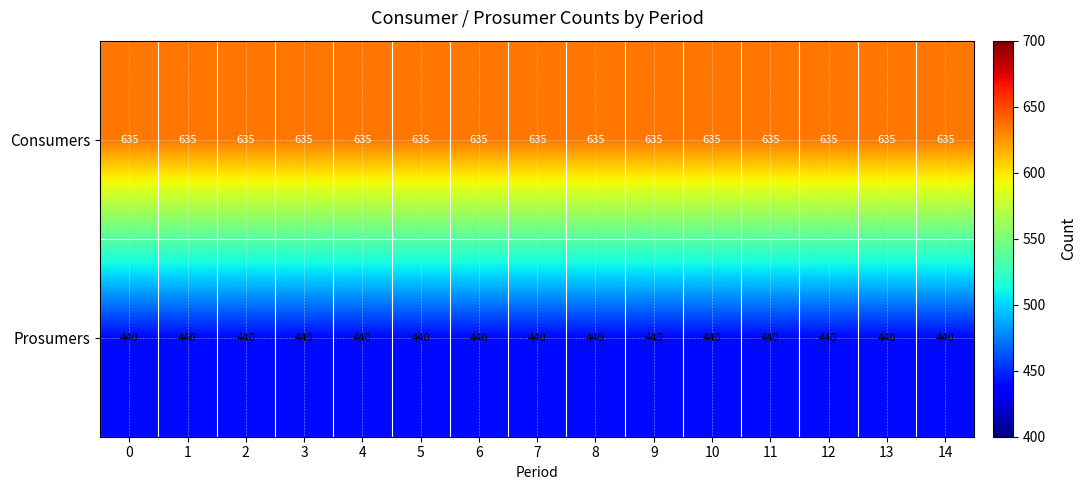

What is the difference between the highest and lowest values at 5?

195